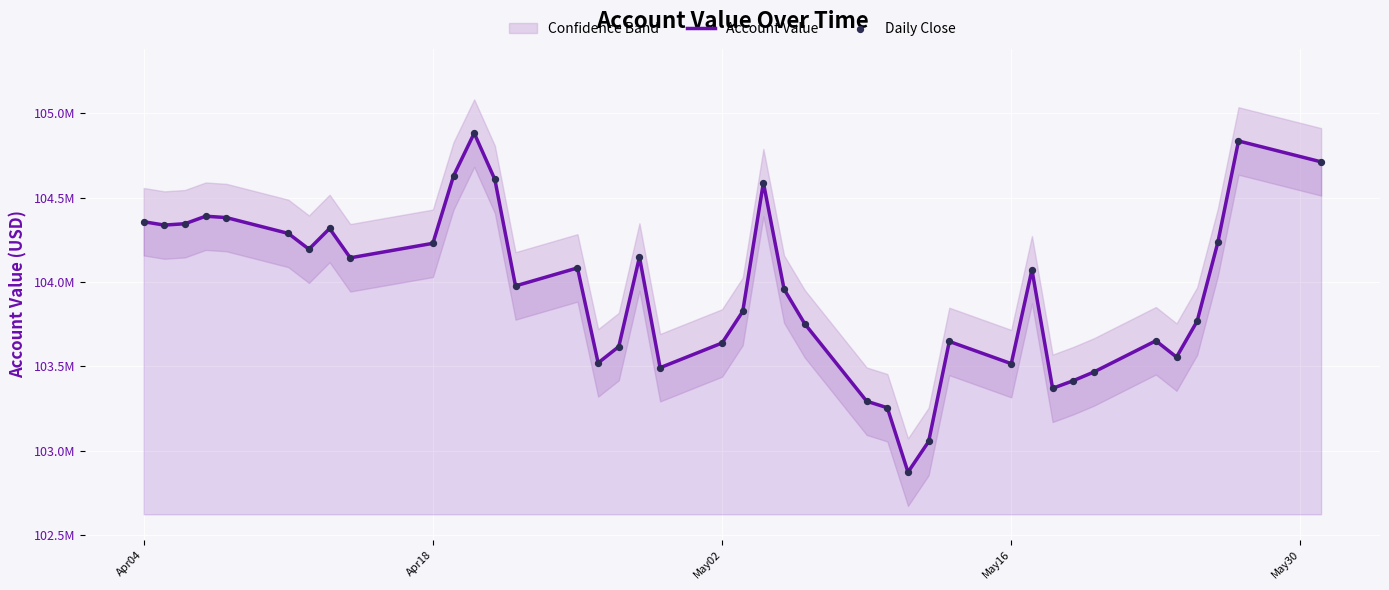

At how many categories does at least one series exceed 104106821?

18